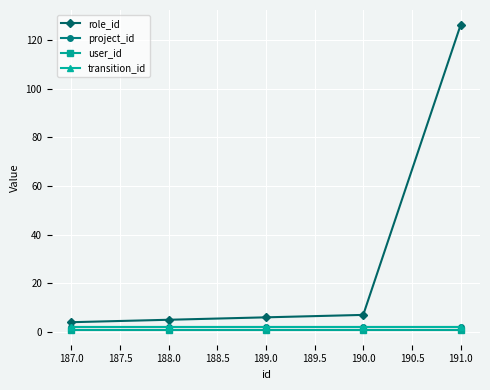

True or false: role_id has more than 1 points higher than both neighbors.

False